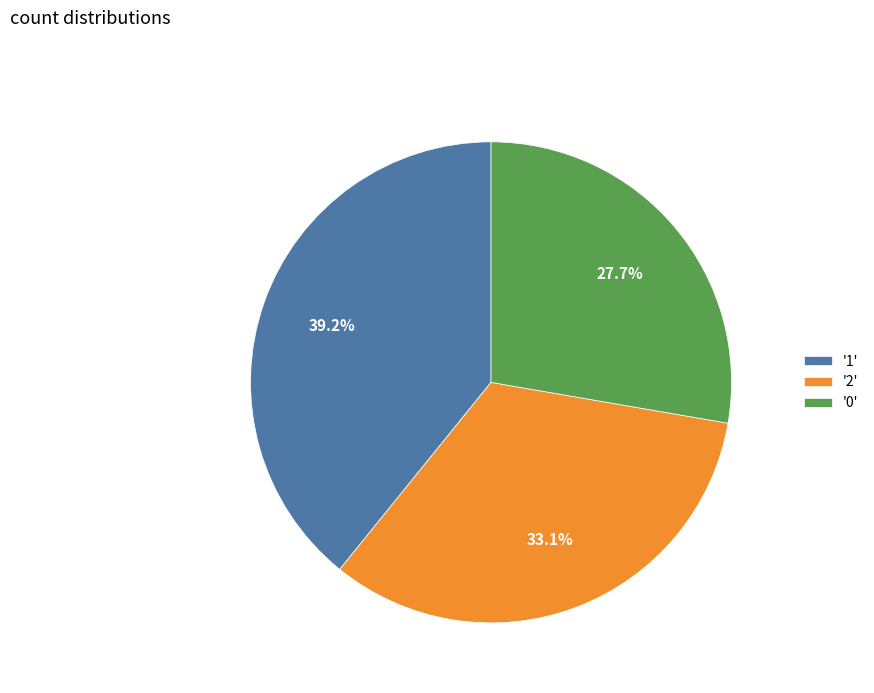

Rank the categories by value from highest to lowest.

'1', '2', '0'